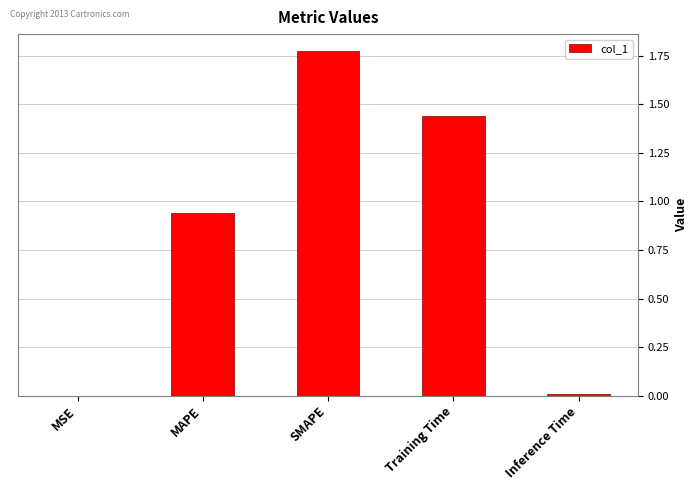

Which has a higher value, MAPE or Training Time?

Training Time